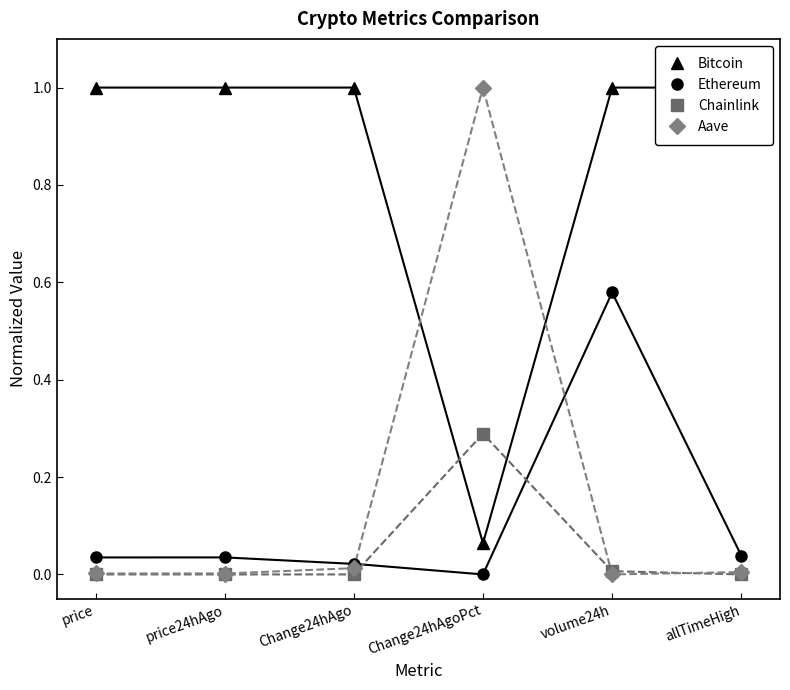

Reading right to left, list all the values displayed in this chart.

Bitcoin: 1.0	1.0	0.1	1.0	1.0	1.0
Ethereum: 0.0	0.6	0.0	0.0	0.0	0.0
Chainlink: 0.0	0.0	0.3	0.0	0.0	0.0
Aave: 0.0	0.0	1.0	0.0	0.0	0.0